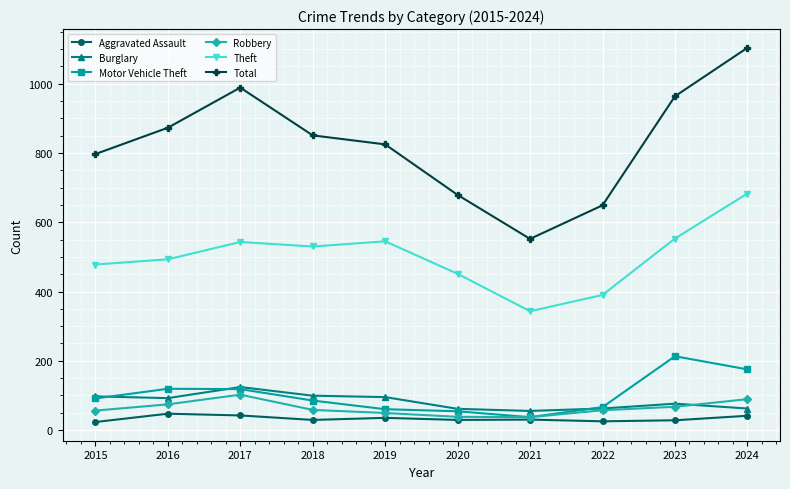

True or false: Theft has a value of 530 at 2018.

True